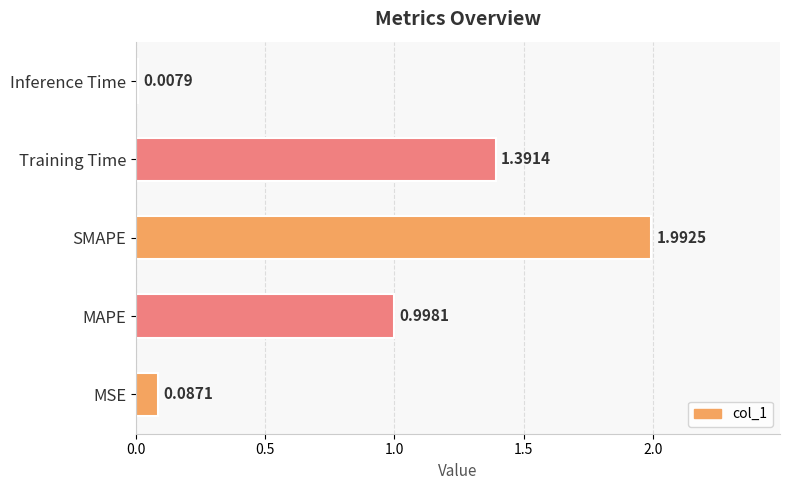

Which has a higher value, SMAPE or Training Time?

SMAPE